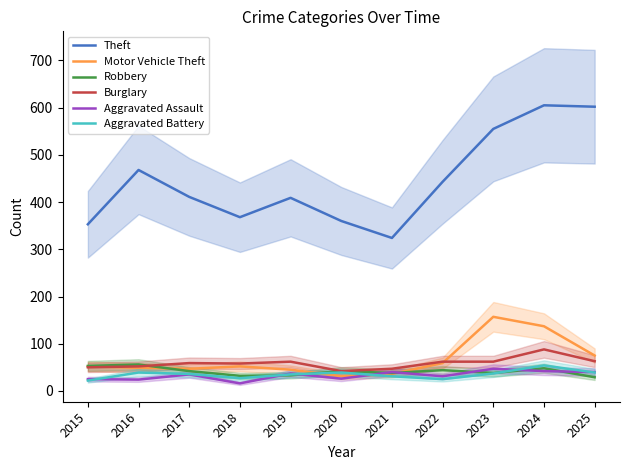

How many lines are shown in the chart?

6